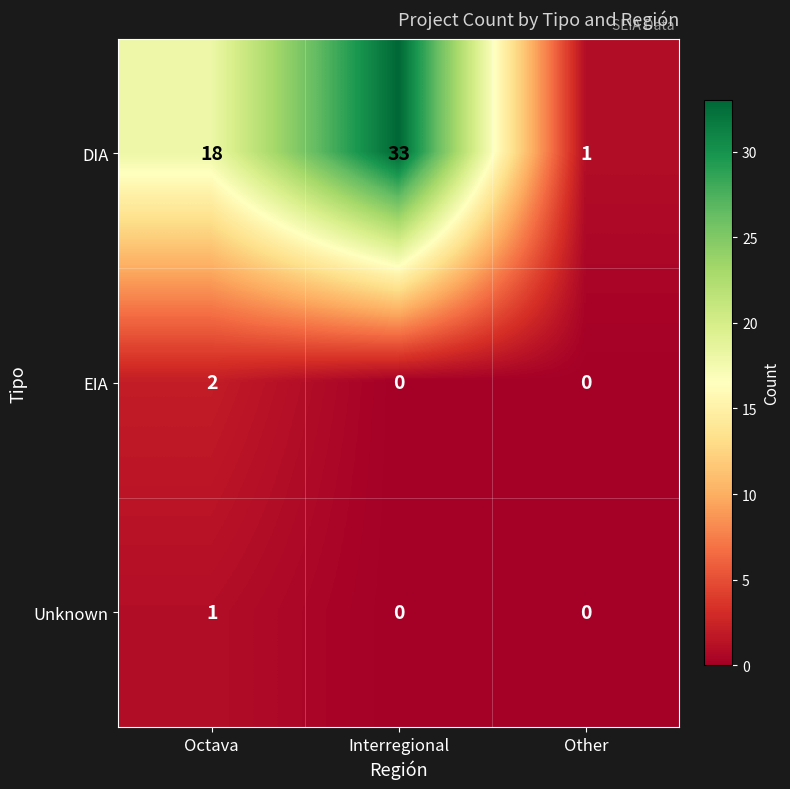

Which series has the widest spread of values?

DIA